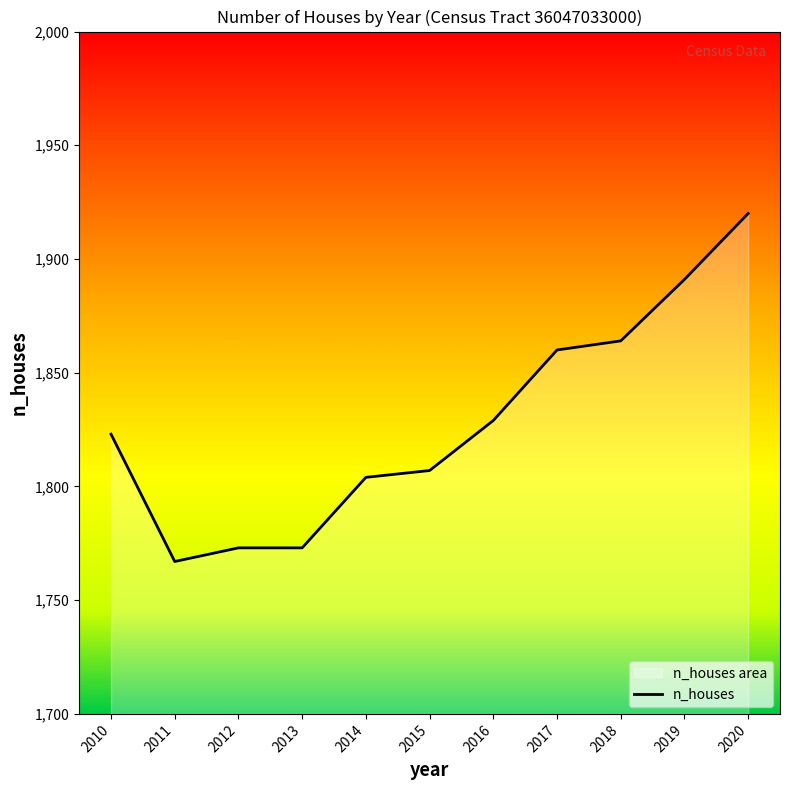

How many interior local valleys (lower than both neighbors) does the data have?

1